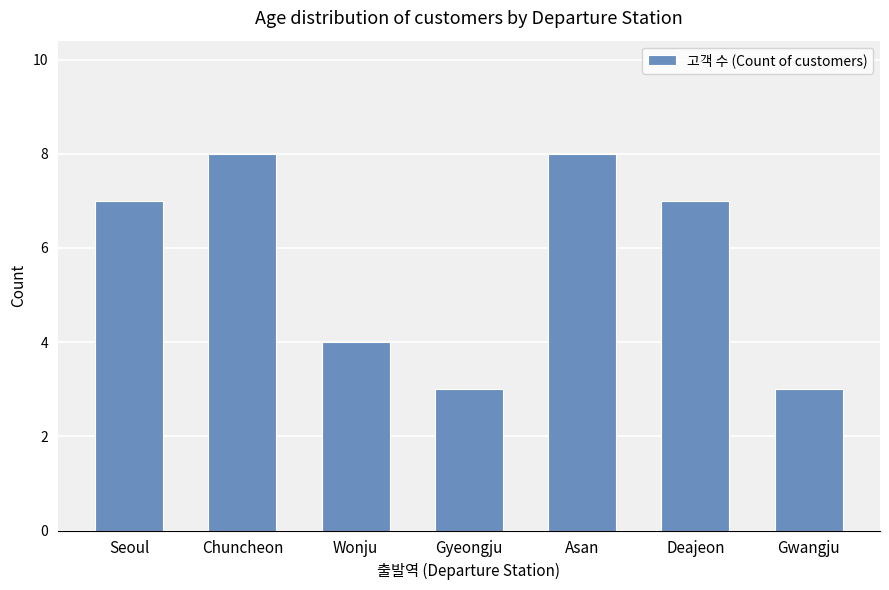

What is the ratio of the value at Deajeon to the value at Chuncheon?

0.9